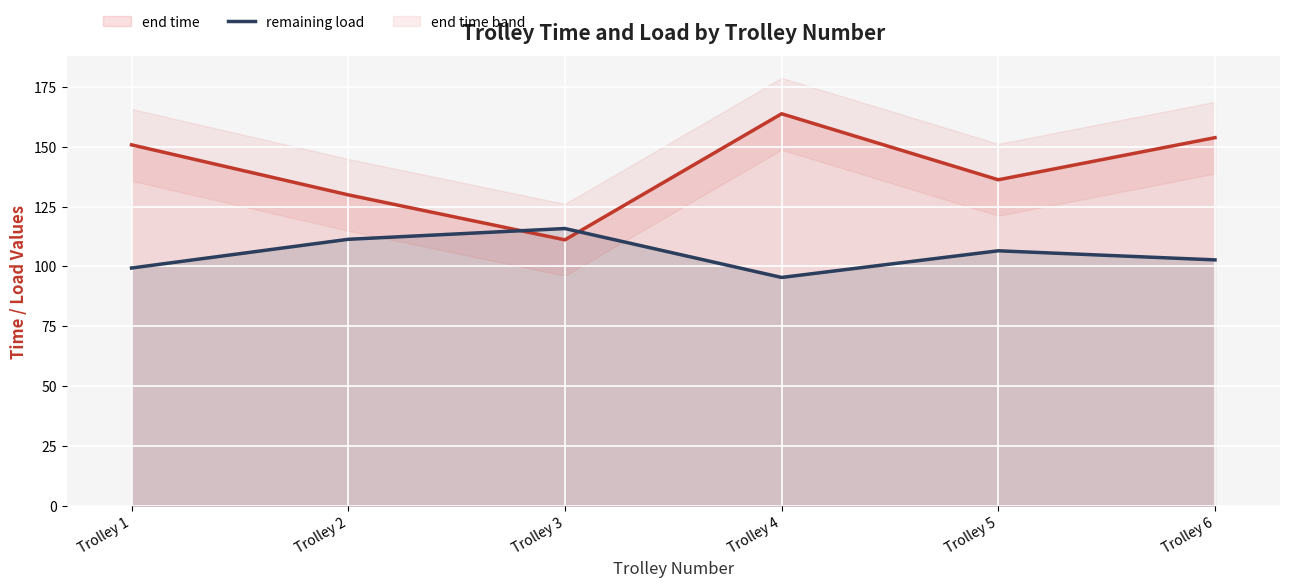

How many interior local valleys does the remaining load series have?

1